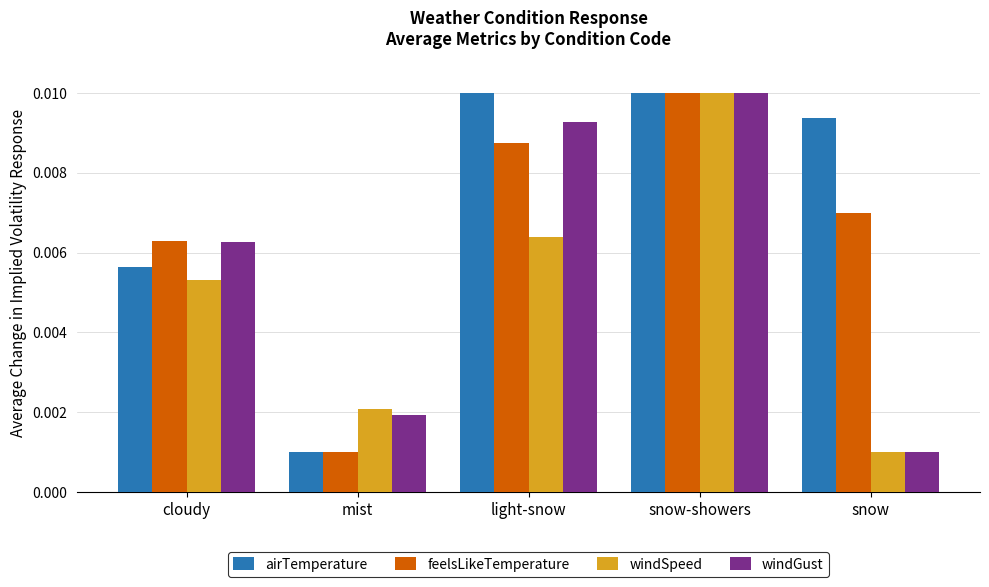

At how many categories does at least one series exceed 0?

5